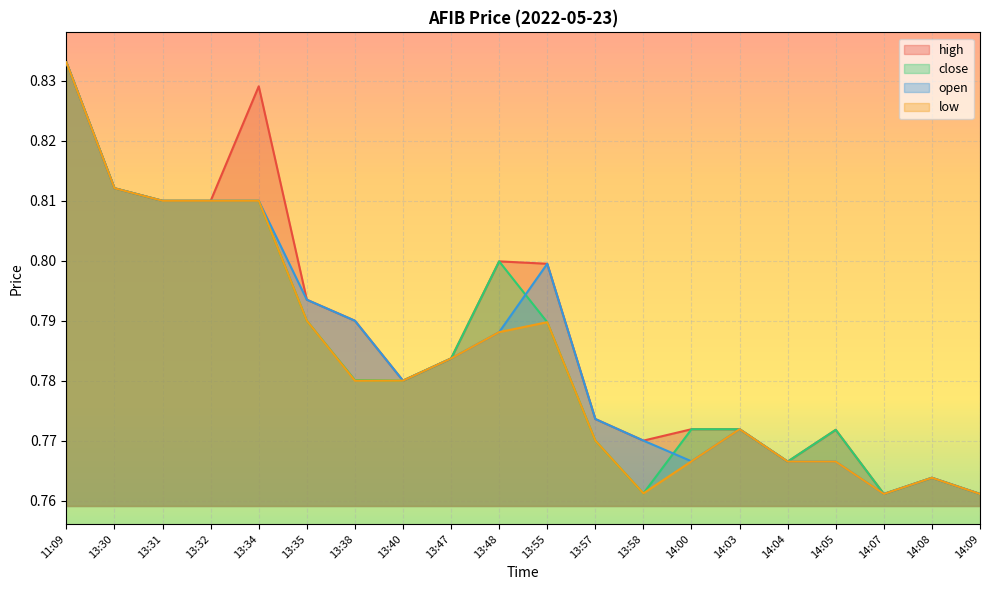

Does the chart display data point markers on the line(s)?

No